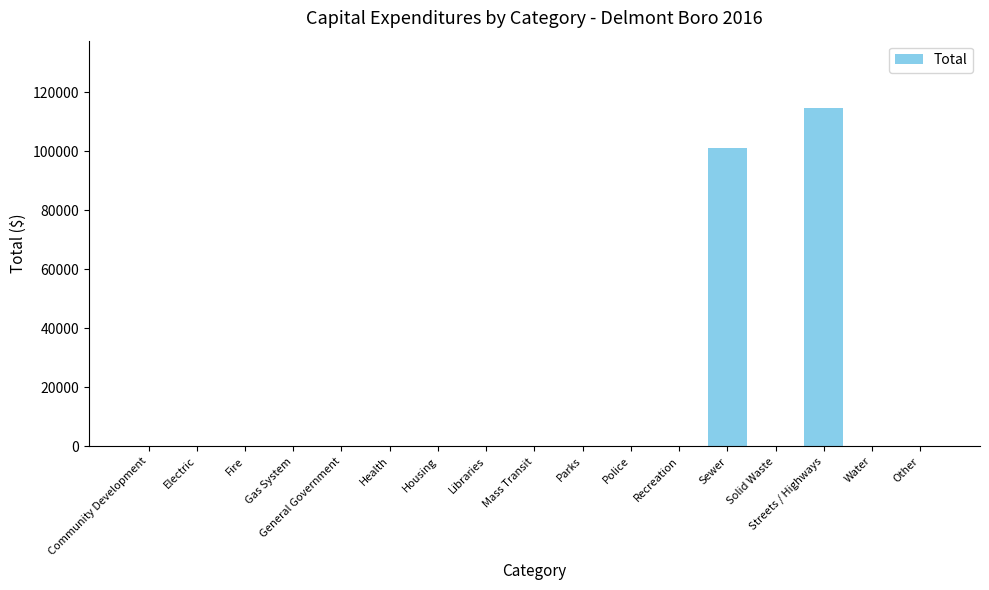

At which label is the value closest to 57274?

Sewer